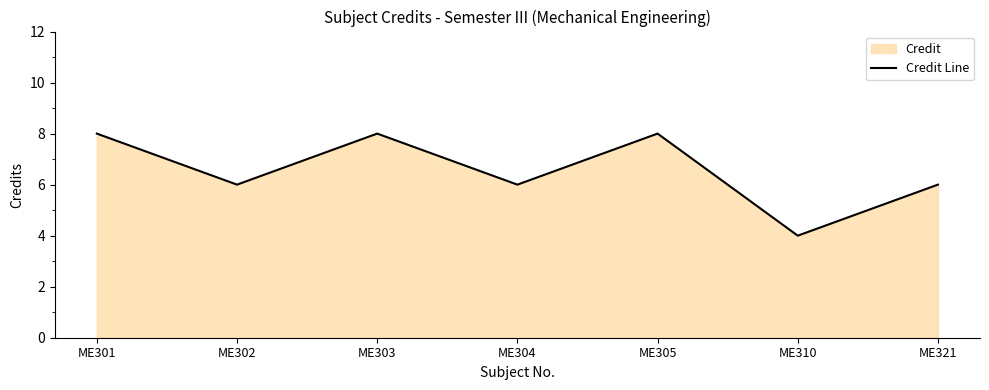

Rank the categories by value from lowest to highest.

ME310, ME302, ME304, ME321, ME301, ME303, ME305